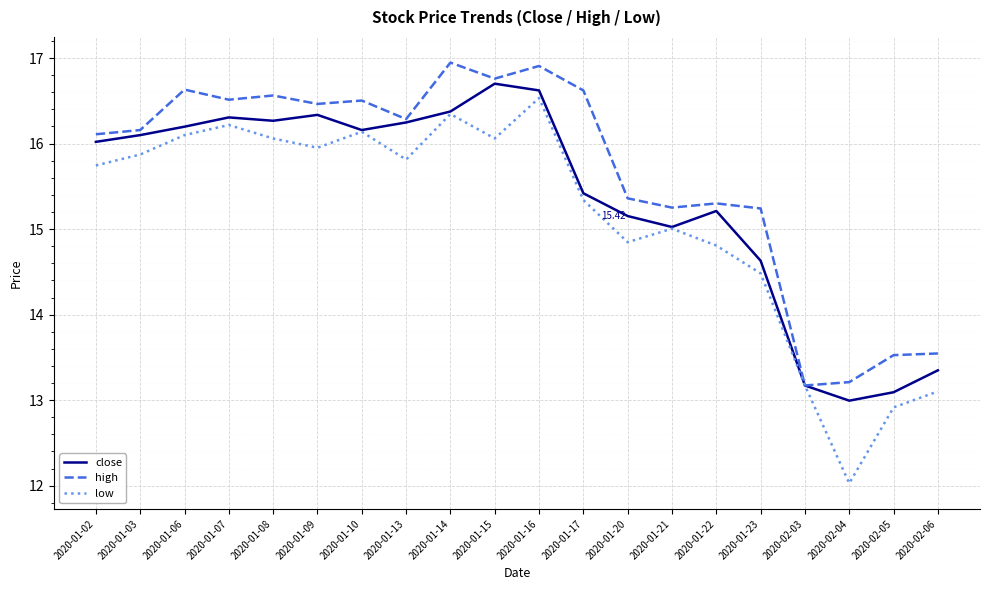

What is the difference between the second highest and second lowest values in the high series?

3.7